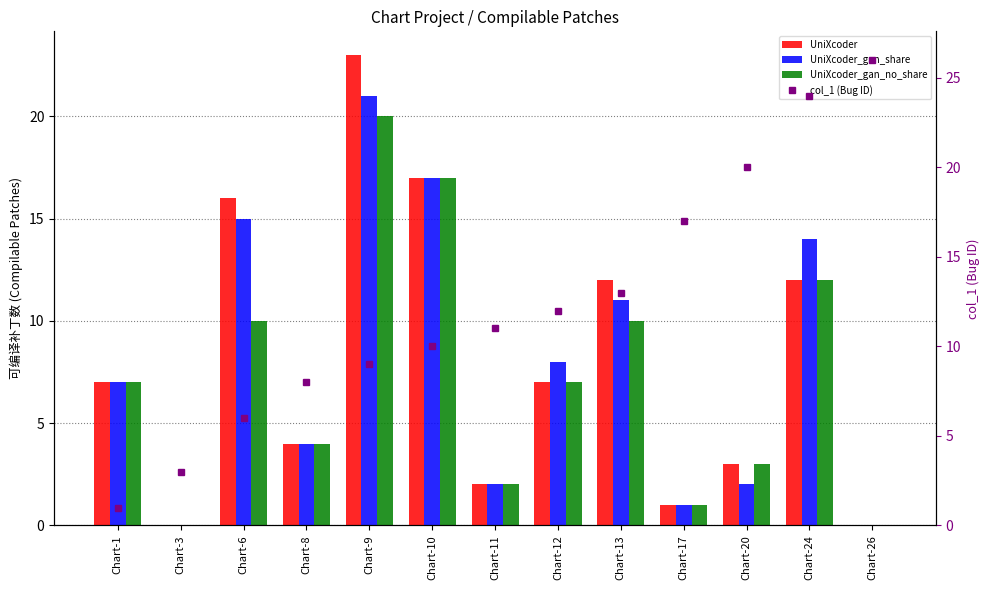

At which label does col_1 (Bug ID) first exceed 11?

Chart-12